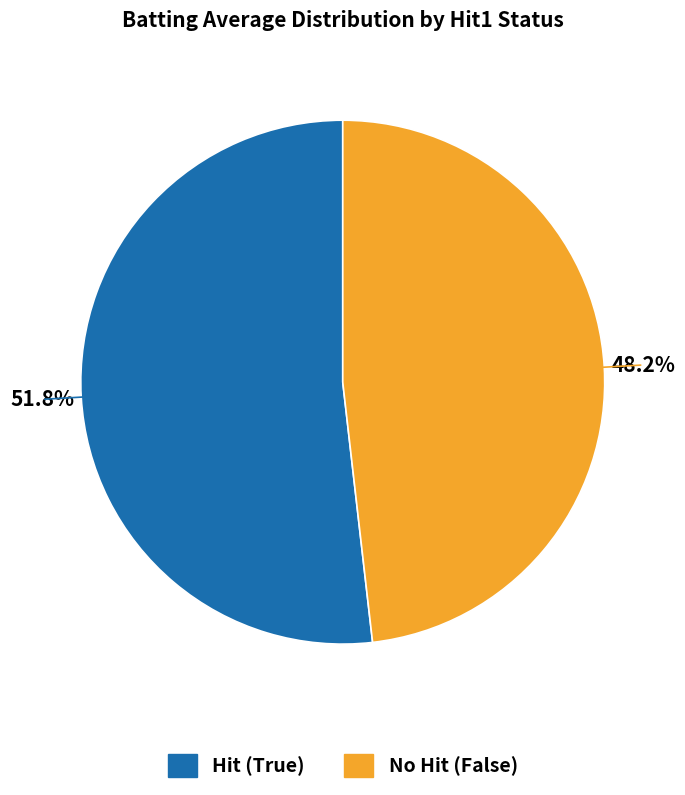

Is there any slice that represents more than half of the pie?

Yes